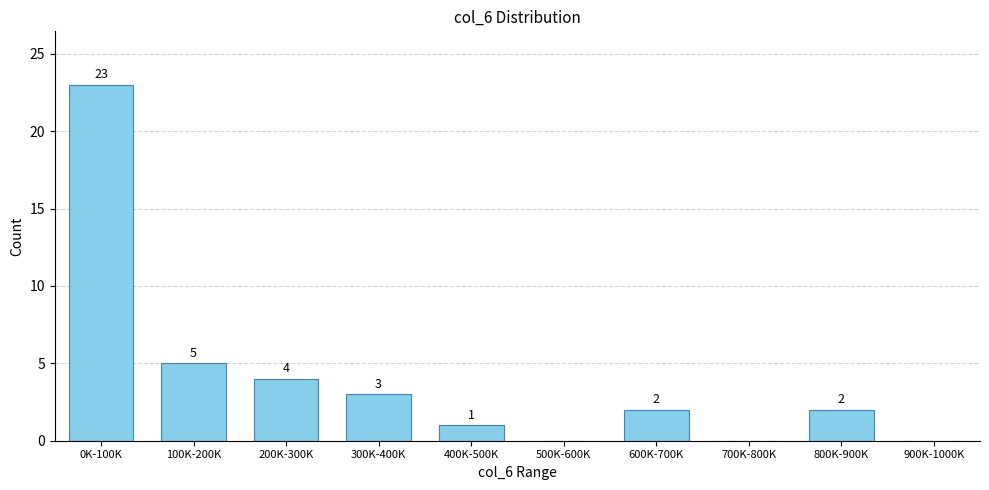

Reading left to right, extract all data points from this chart.

0K-100K=23	100K-200K=5	200K-300K=4	300K-400K=3	400K-500K=1	500K-600K=0	600K-700K=2	700K-800K=0	800K-900K=2	900K-1000K=0